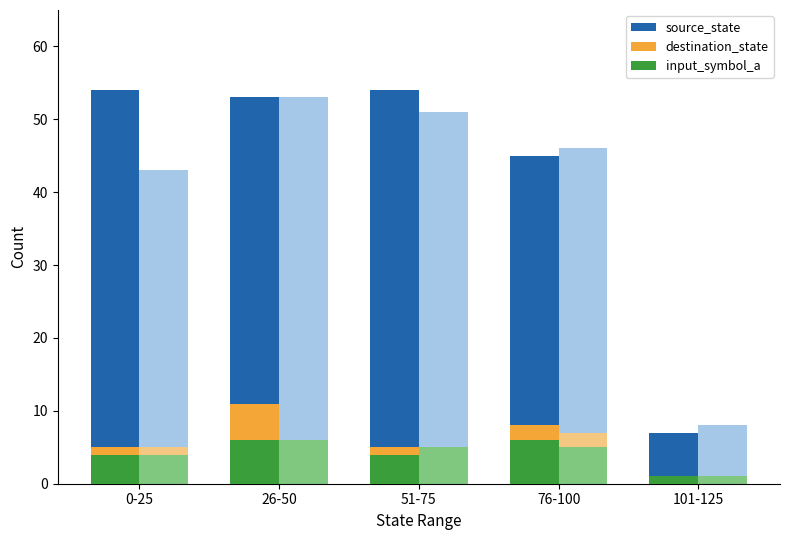

What is the label of the 3rd bar from the right?

51-75